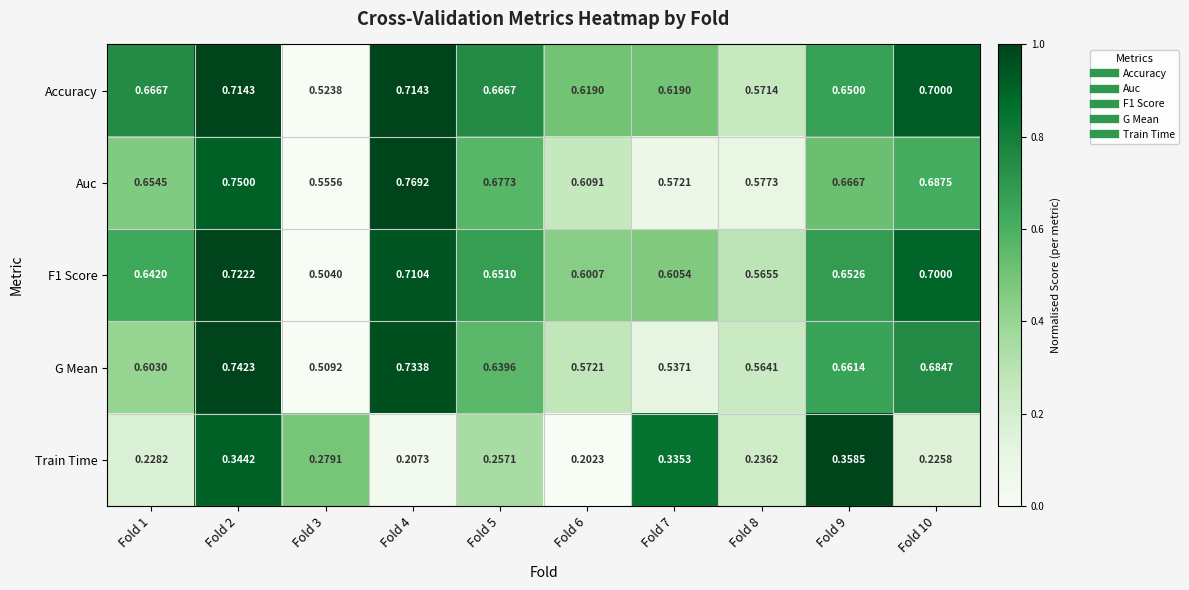

Count the number of categories in the chart.

10